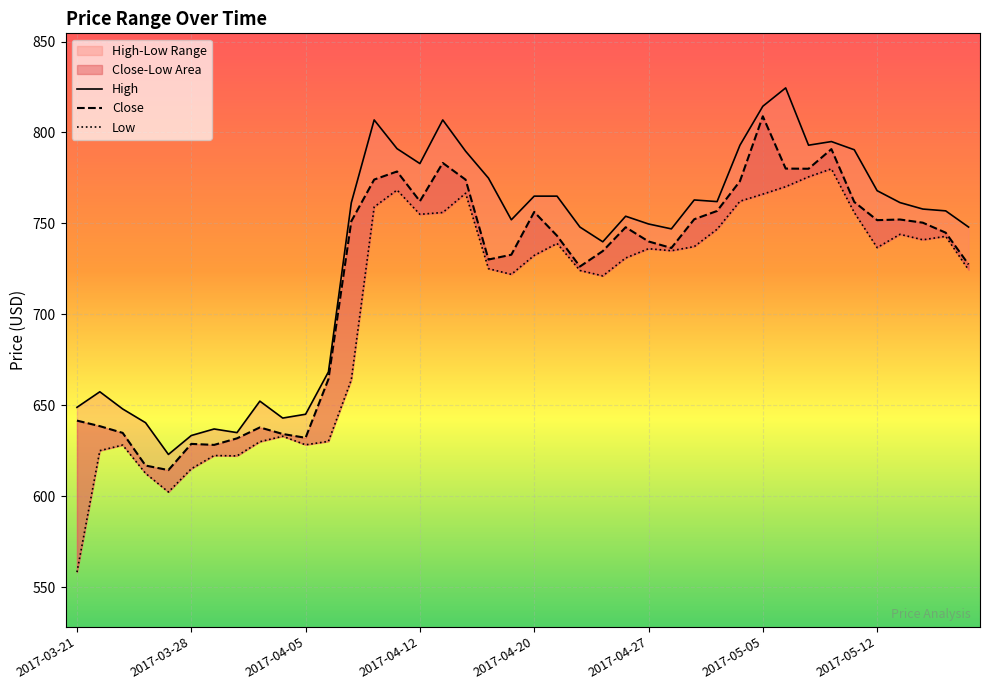

At 2017-04-24, list the series in order from largest to smallest.

High, Close, Low